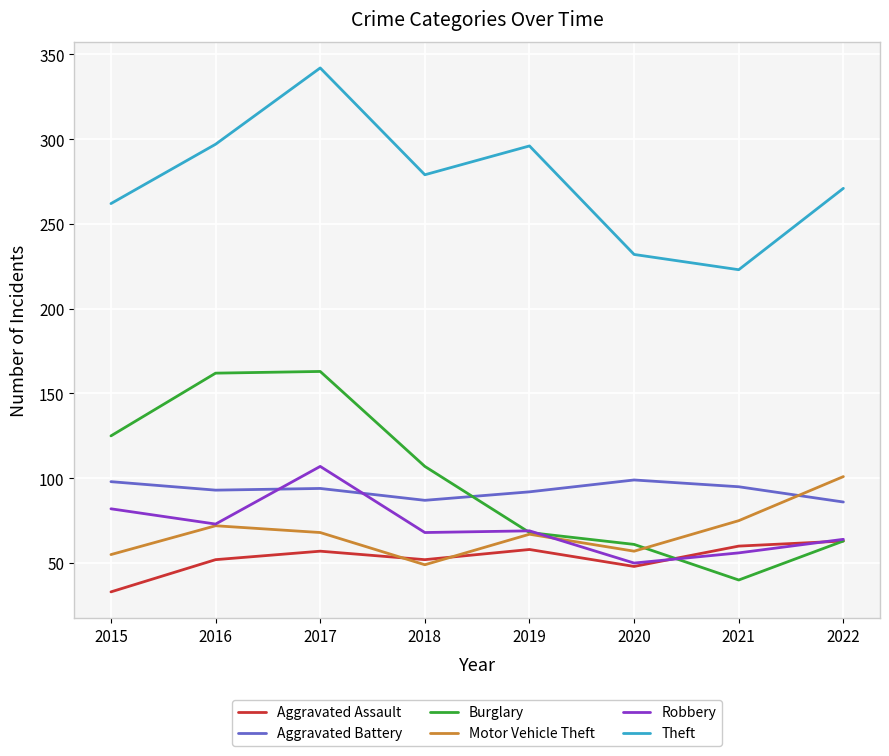

Which series ends up on top after the final intersection of Burglary and Motor Vehicle Theft?

Motor Vehicle Theft